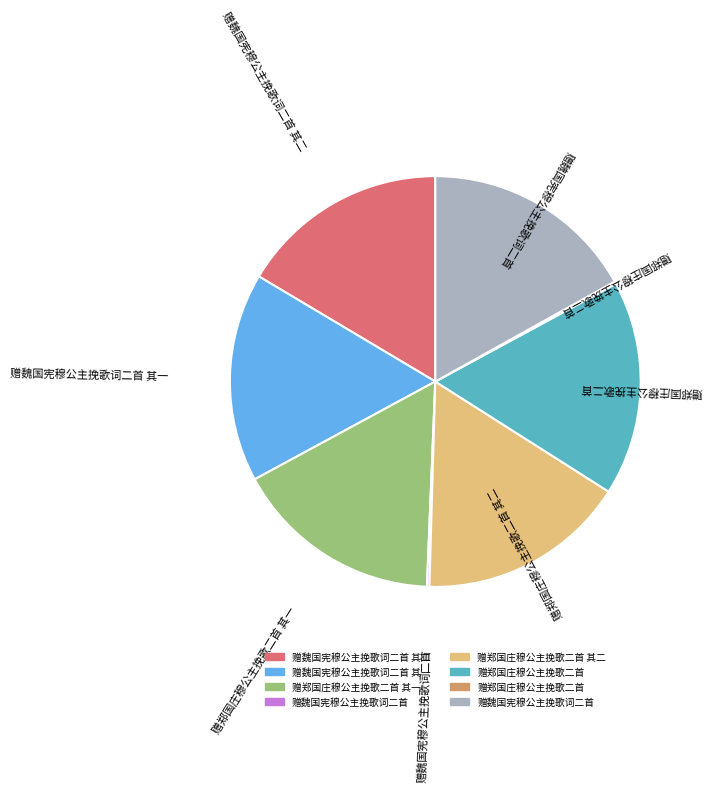

Does any single category account for the majority?

No